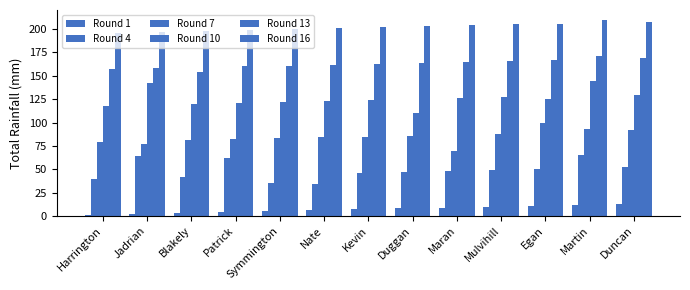

Rank the categories by Round 4 value from lowest to highest.

Nate, Symmington, Harrington, Blakely, Kevin, Duggan, Maran, Mulvihill, Egan, Duncan, Patrick, Jadrian, Martin